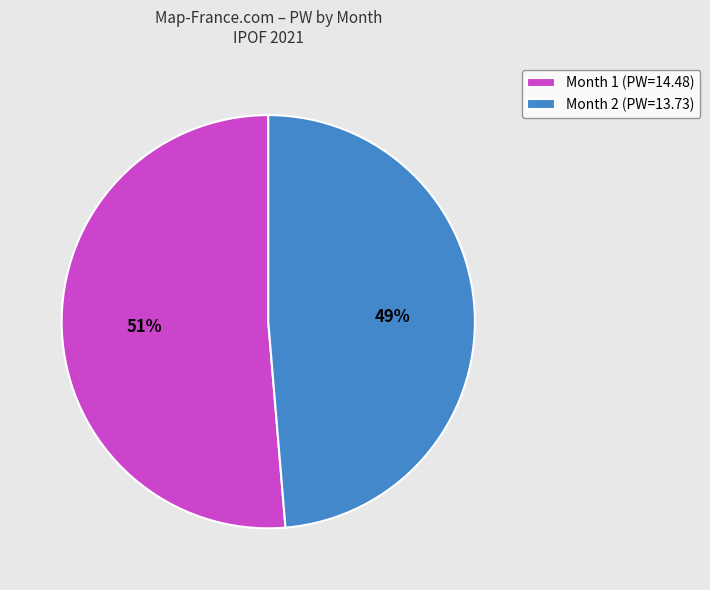

Count the number of slices in the pie.

2